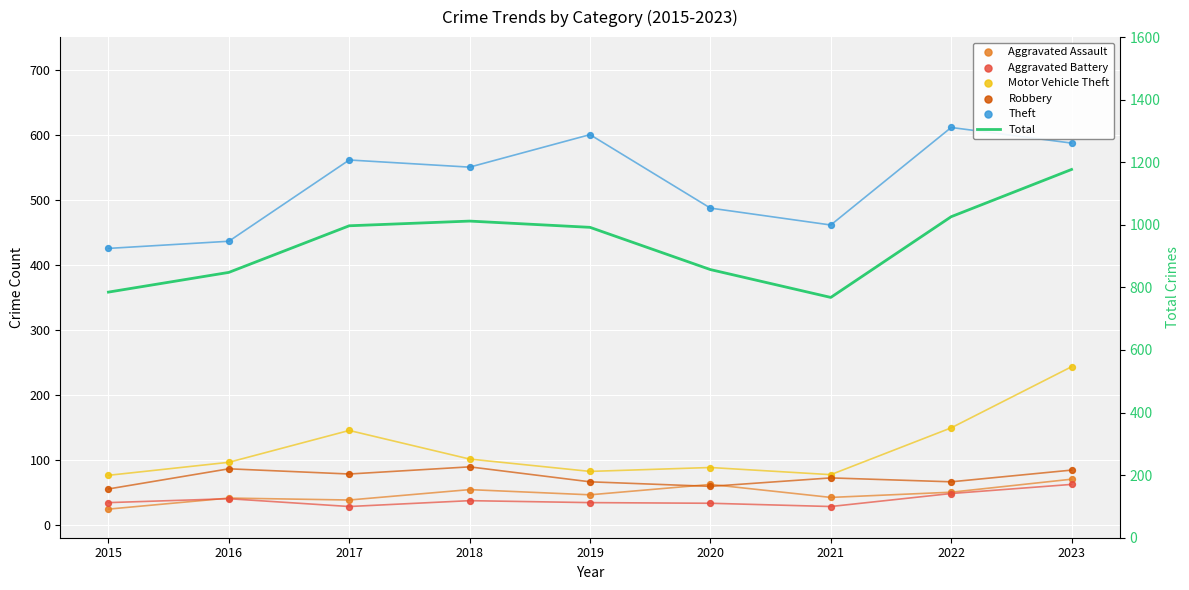

Is the value of Aggravated Battery at 2020 greater than the value of Theft at 2016?

No